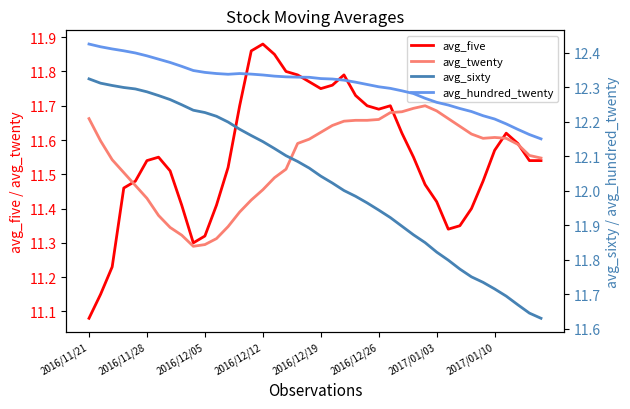

How many series are shown in this chart?

4